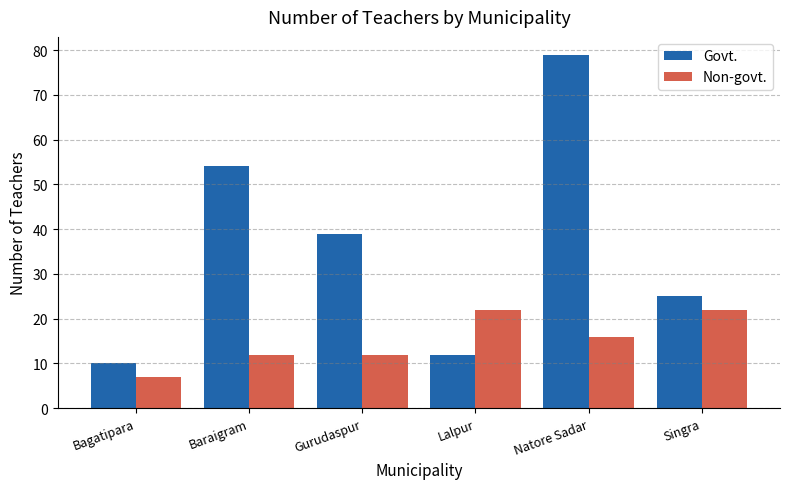

What is the difference between the highest and lowest values at Lalpur?

10